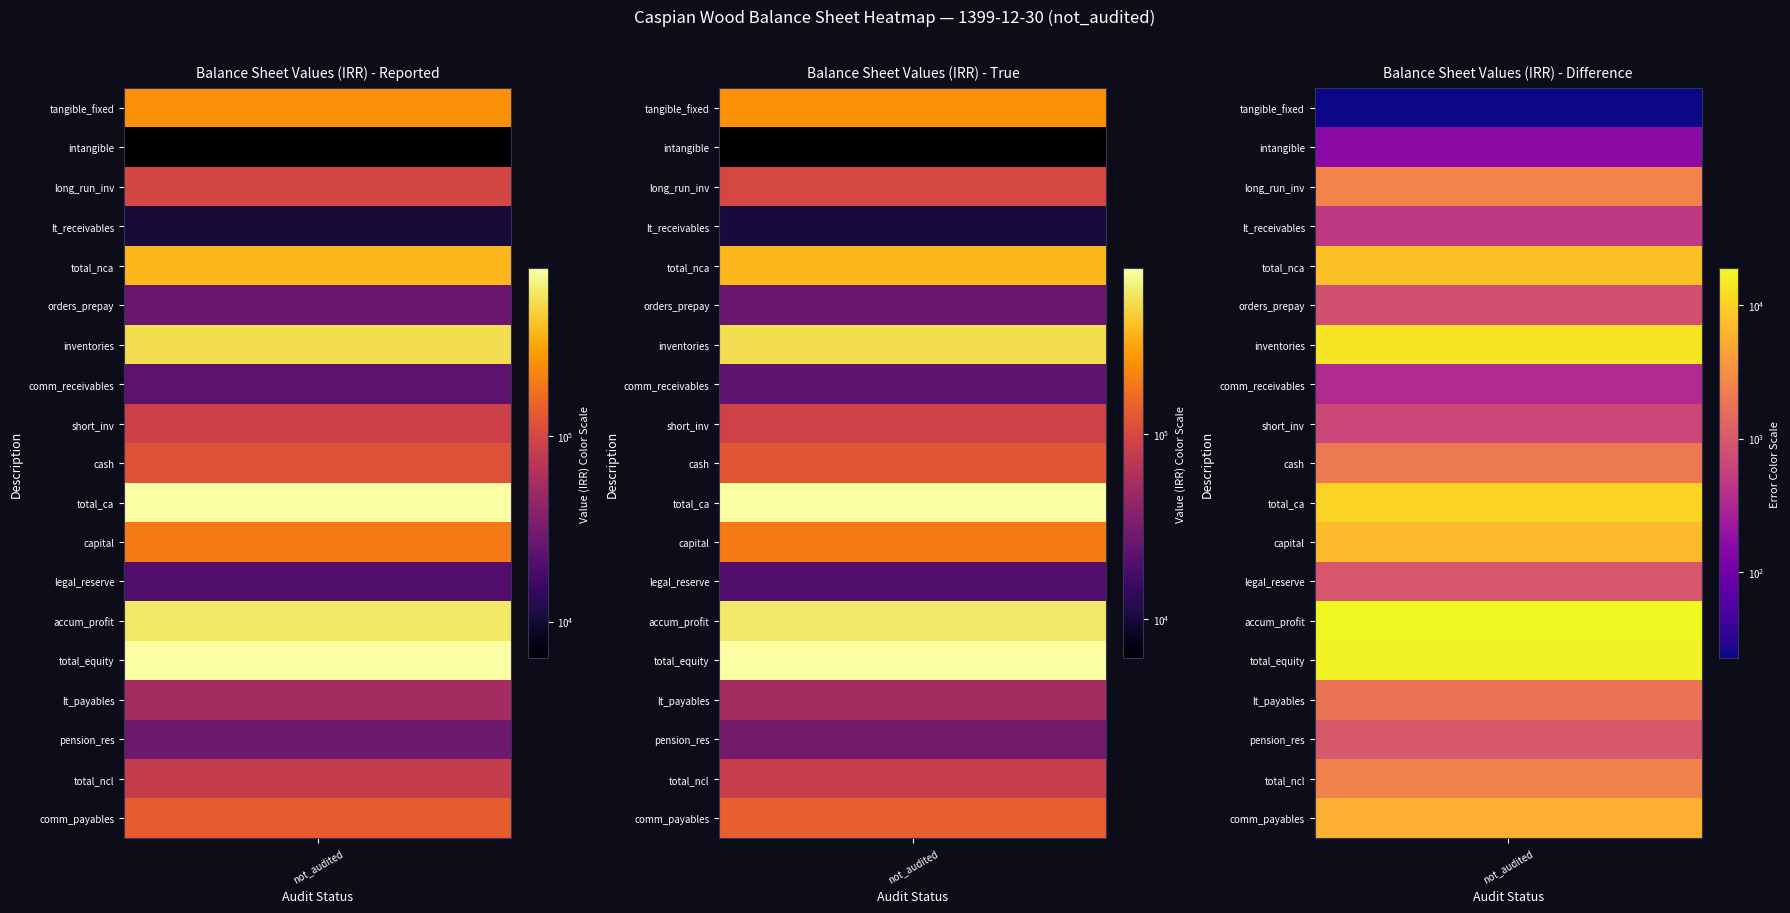

The value at cash is 35565. True or false?

False